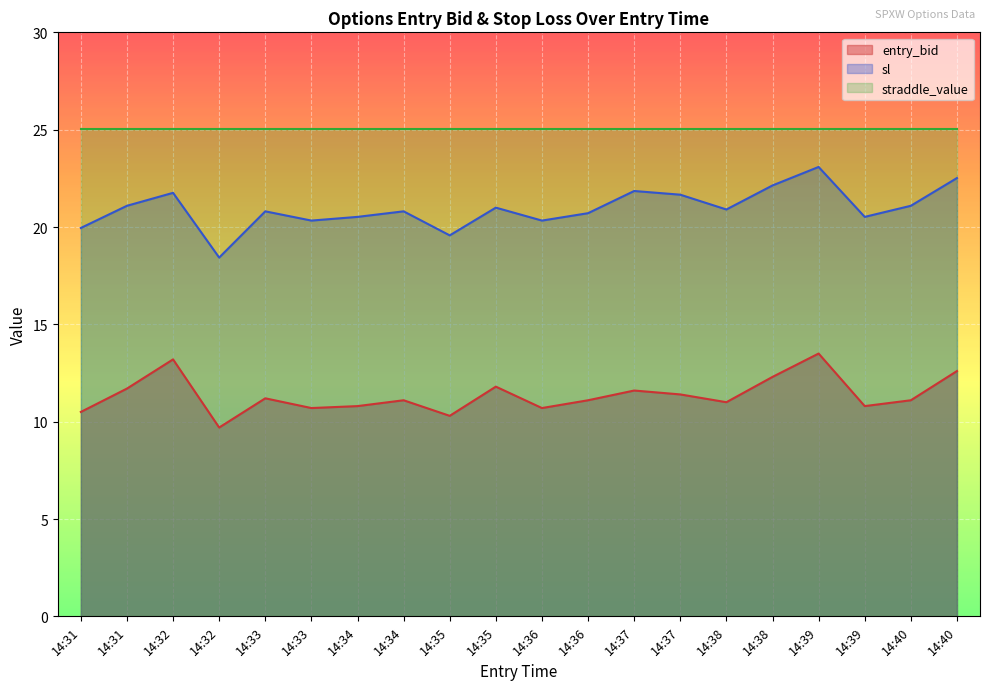

How many data points does each series have?

20